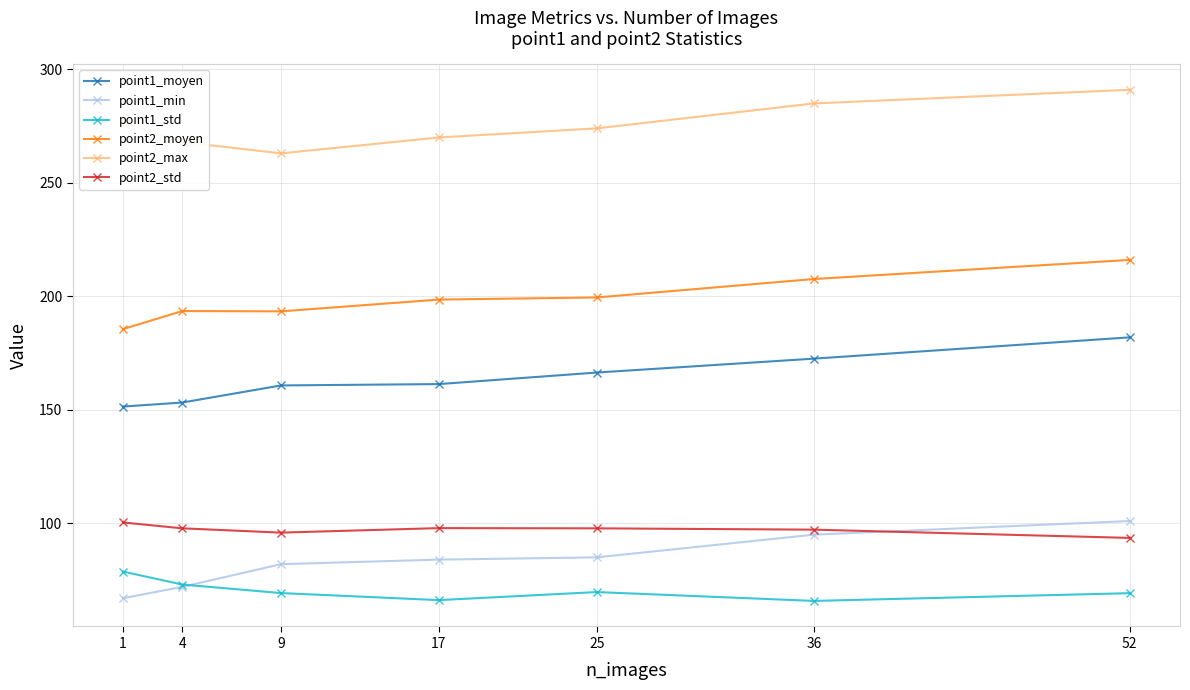

Read the point2_moyen value at 36.

207.6